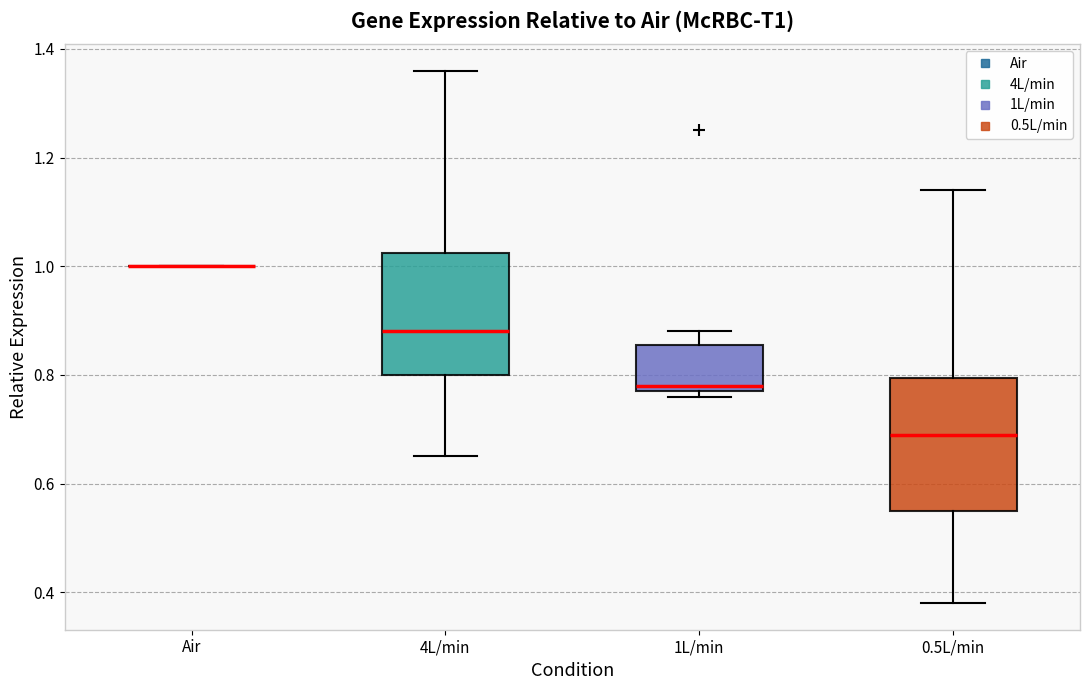

Comparing the boxes themselves (not the whiskers), which one is the tallest?

0.5L/min